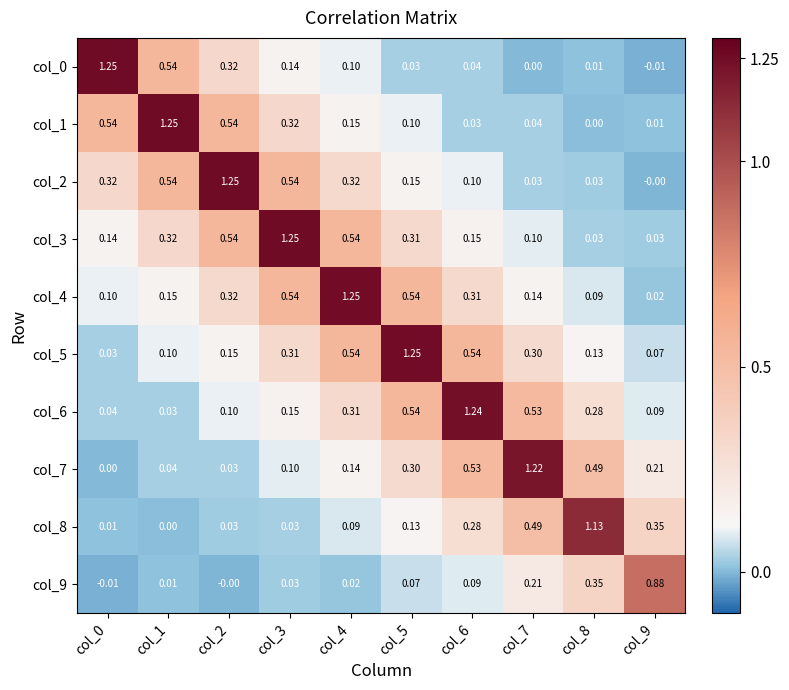

Which series changed the most between col_4 and col_9?

col_4